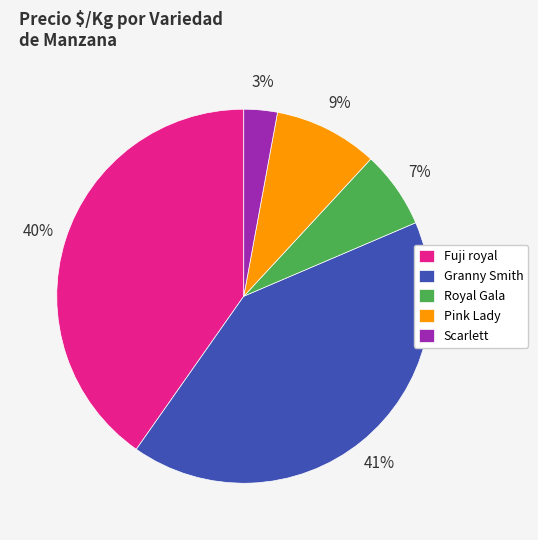

True or false: Fuji royal accounts for 40% of the total.

True